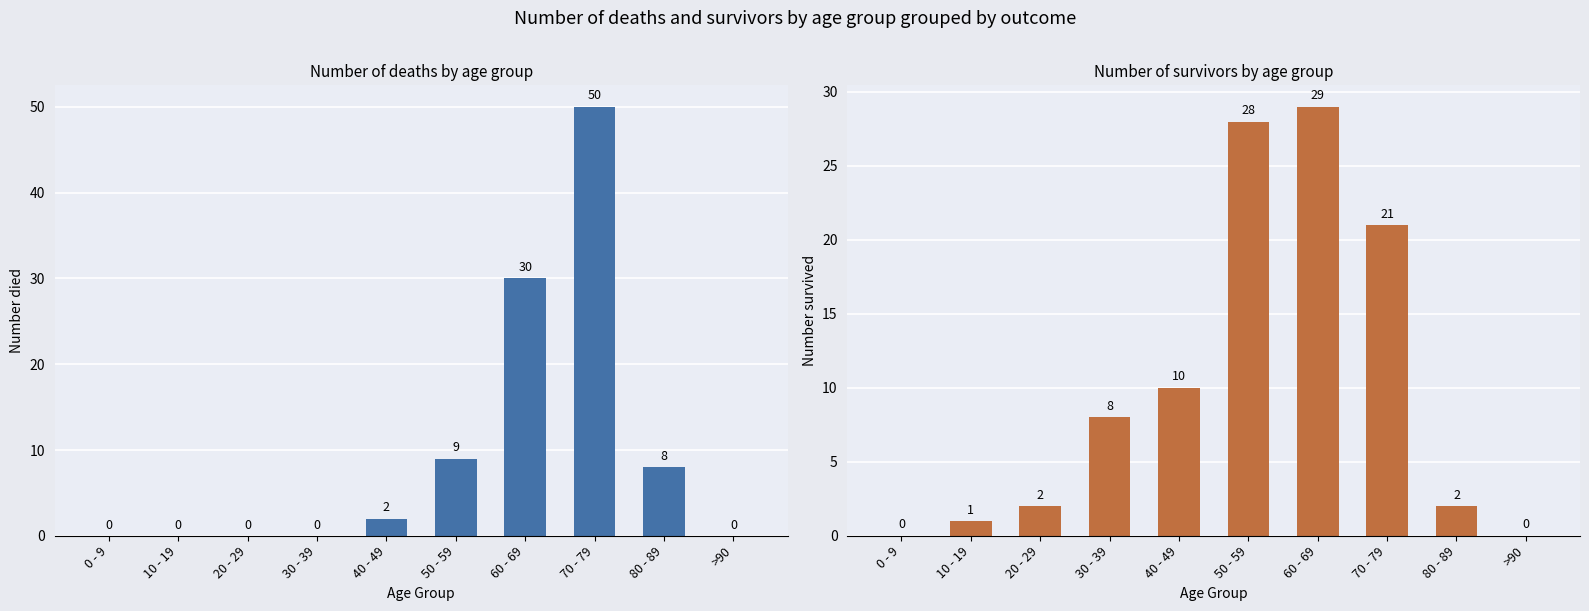

At which label does died reach its minimum?

0 - 9